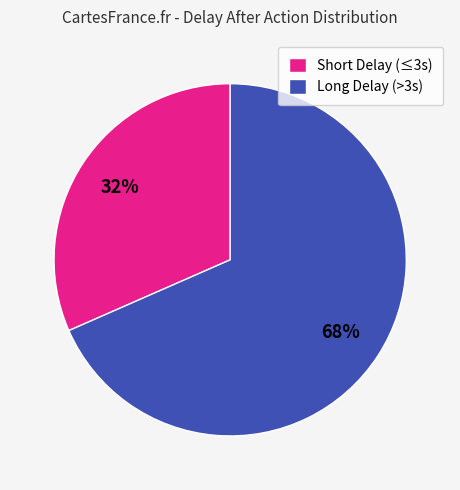

Do Long Delay (>3s) and Short Delay (≤3s) together represent more than half of the pie?

Yes